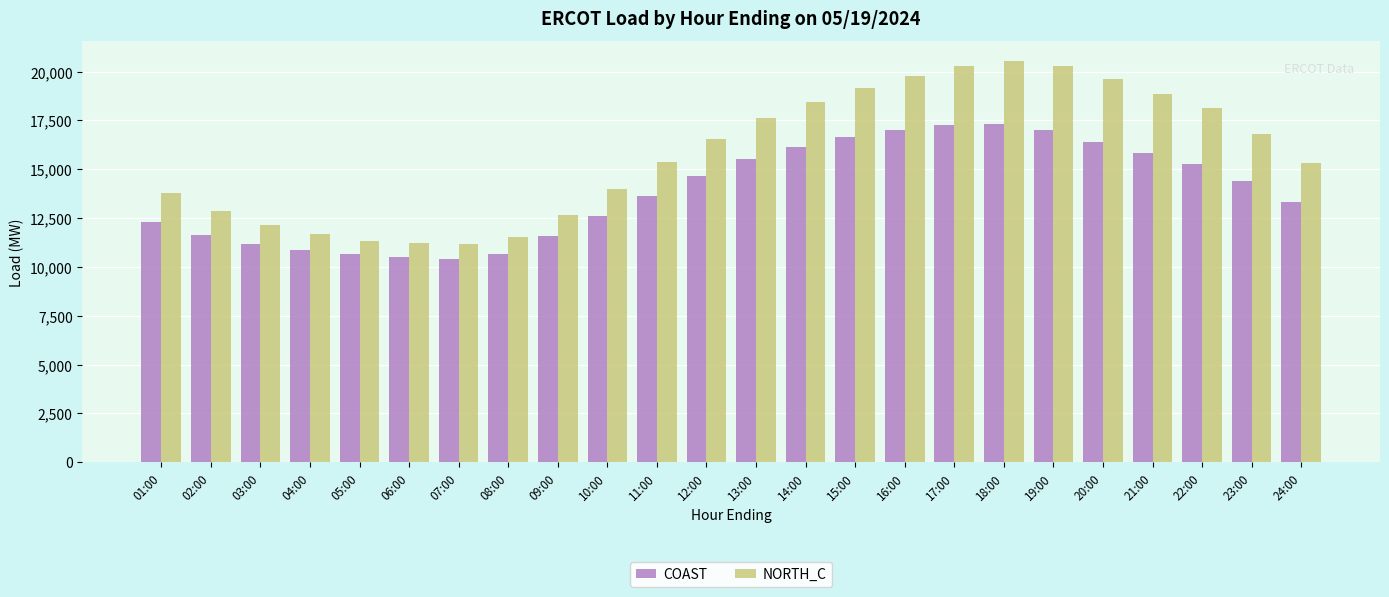

How many data points in NORTH_C are less than 16570?

12